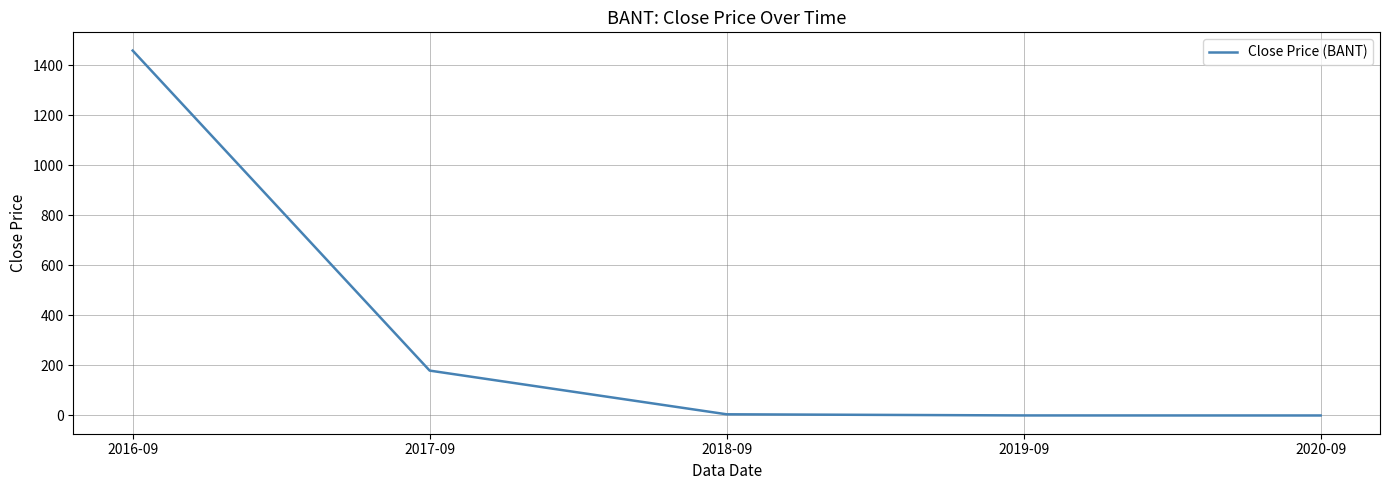

What is the maximum value shown in the chart?

1458.5